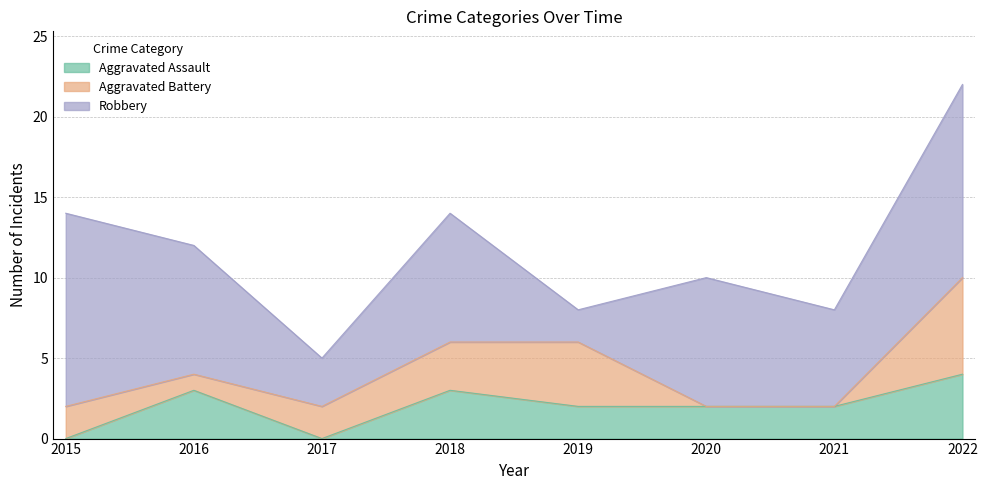

List the series in order of their peak value, lowest first.

Aggravated Assault, Aggravated Battery, Robbery